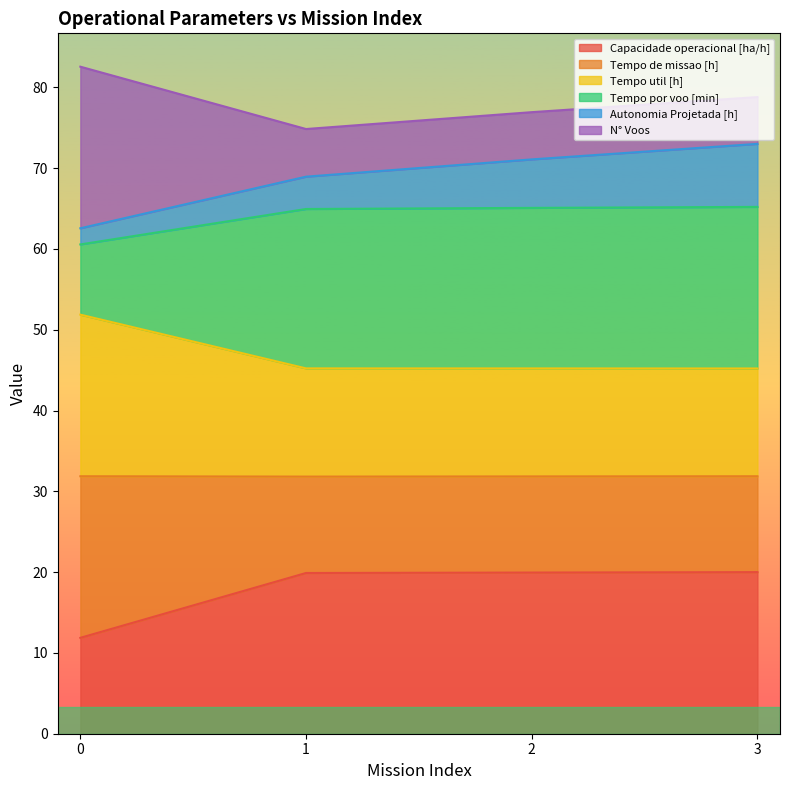

Is it true that Capacidade operacional [ha/h] equals 11.9 at 0?

True